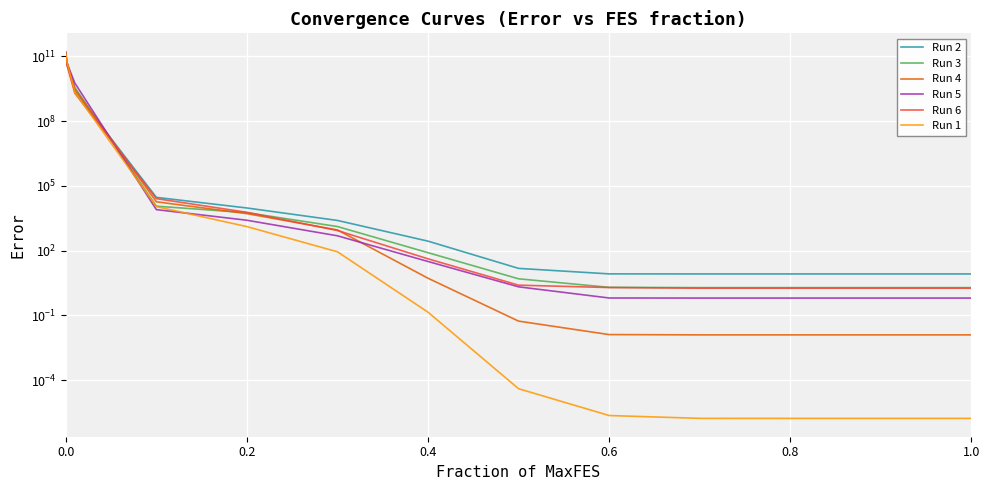

The value of Run 3 at 12 is 3.0. True or false?

False